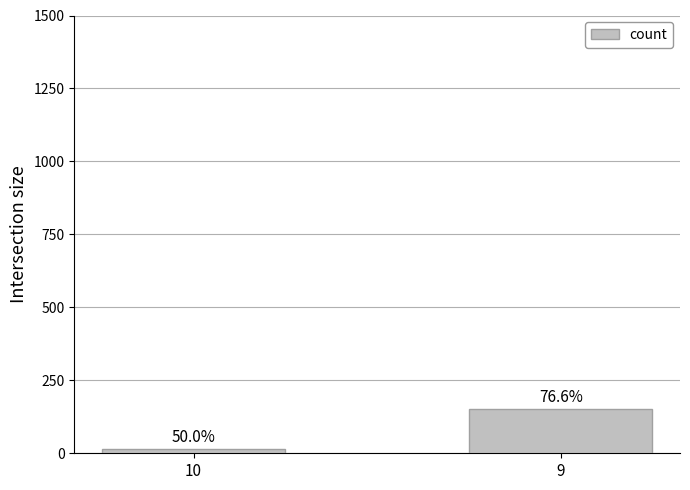

What is the value of the 1st bar from the left?

15